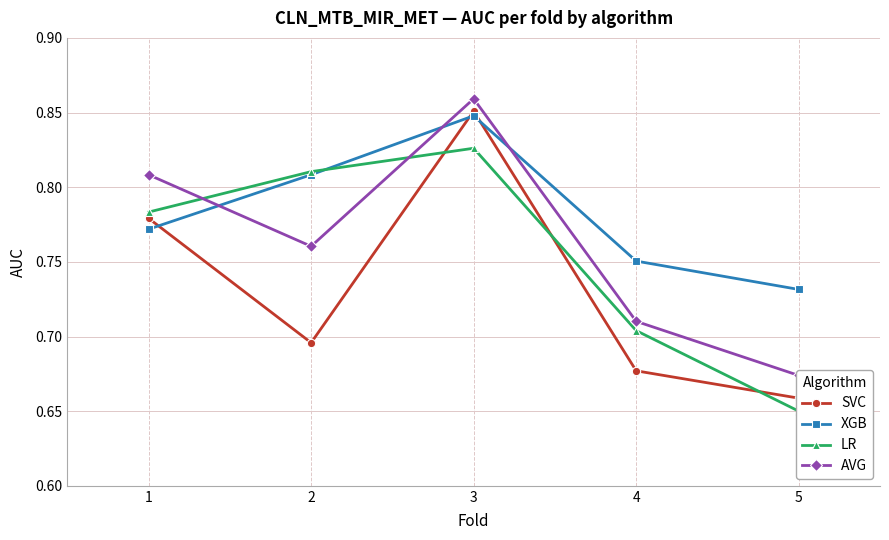

List the series in order of their overall mean, lowest first.

SVC, LR, AVG, XGB